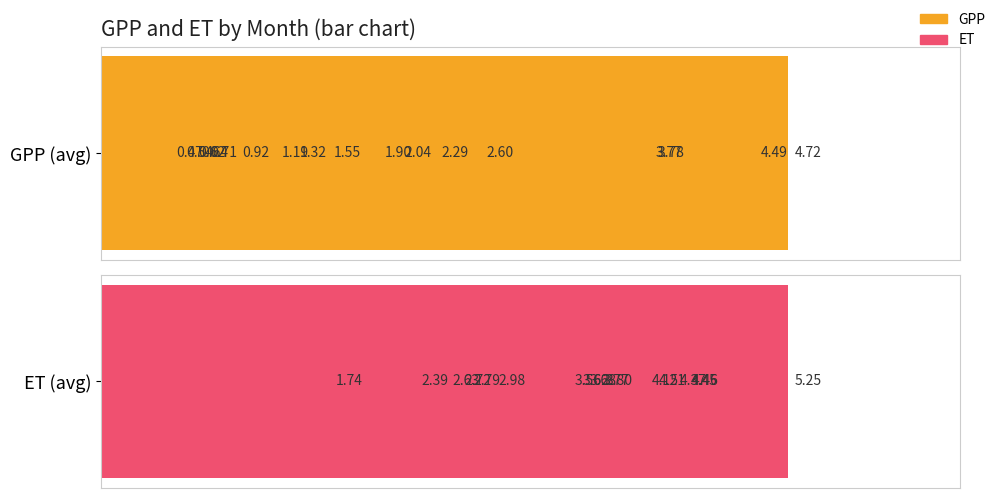

Between 14 and 4, which is larger?

14